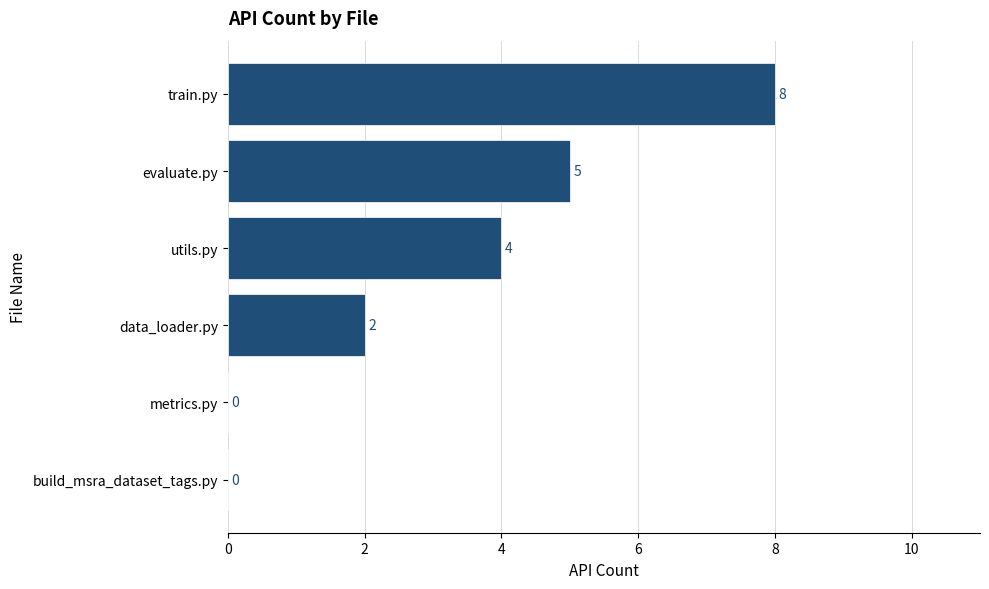

How many series are shown in this chart?

1